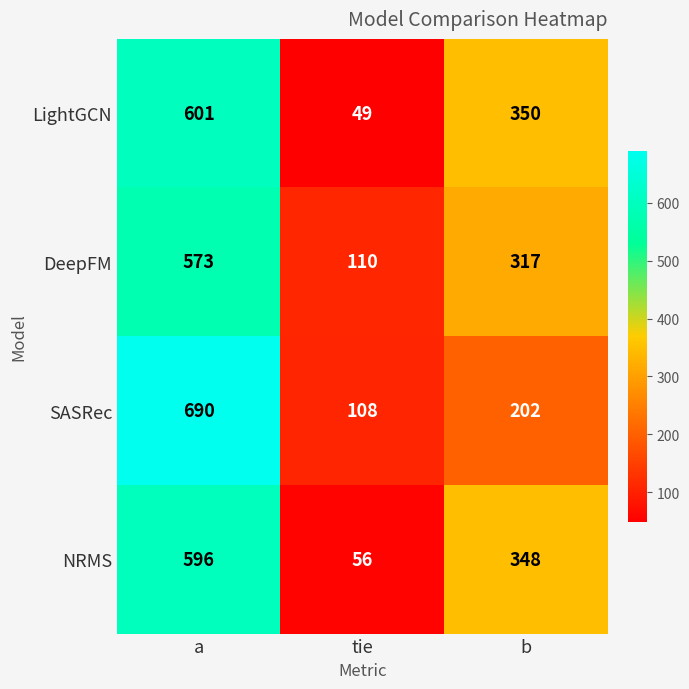

Rank the series by their maximum value, from highest to lowest.

SASRec, LightGCN, NRMS, DeepFM